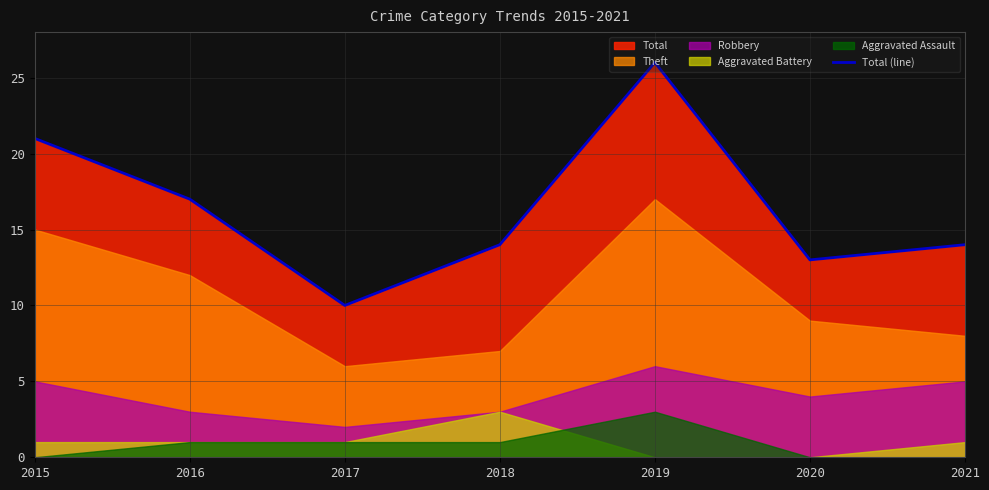

Which has a higher value, 2020 or 2021?

2021